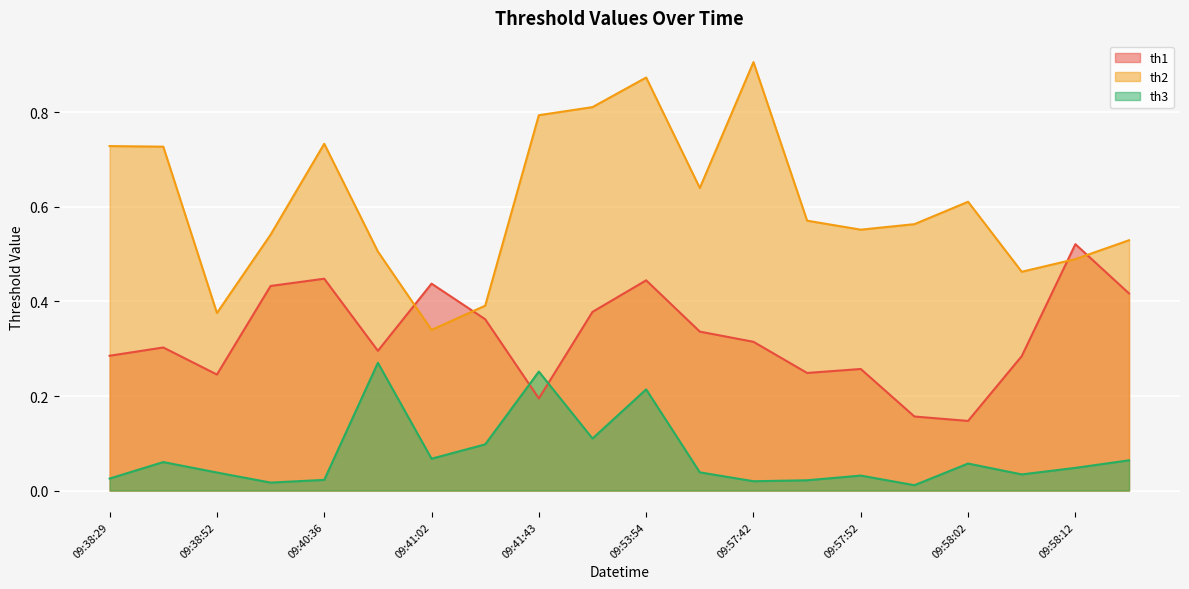

How many interior local peaks does the th2 series have?

4